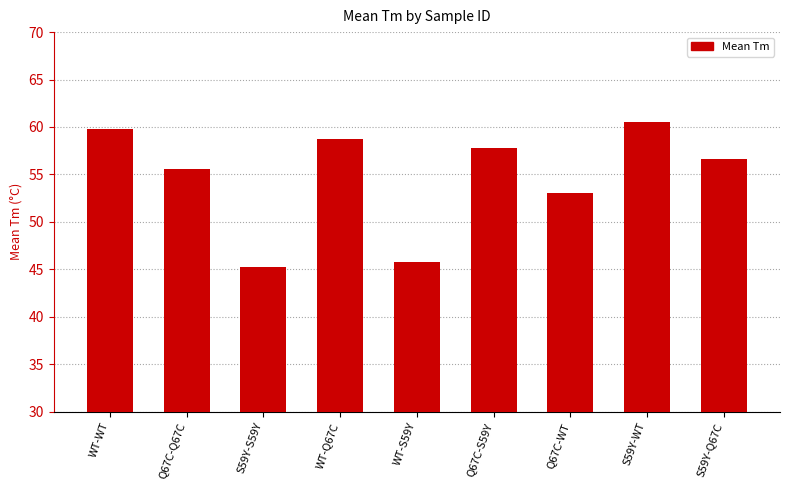

How many categories are shown in the chart?

9